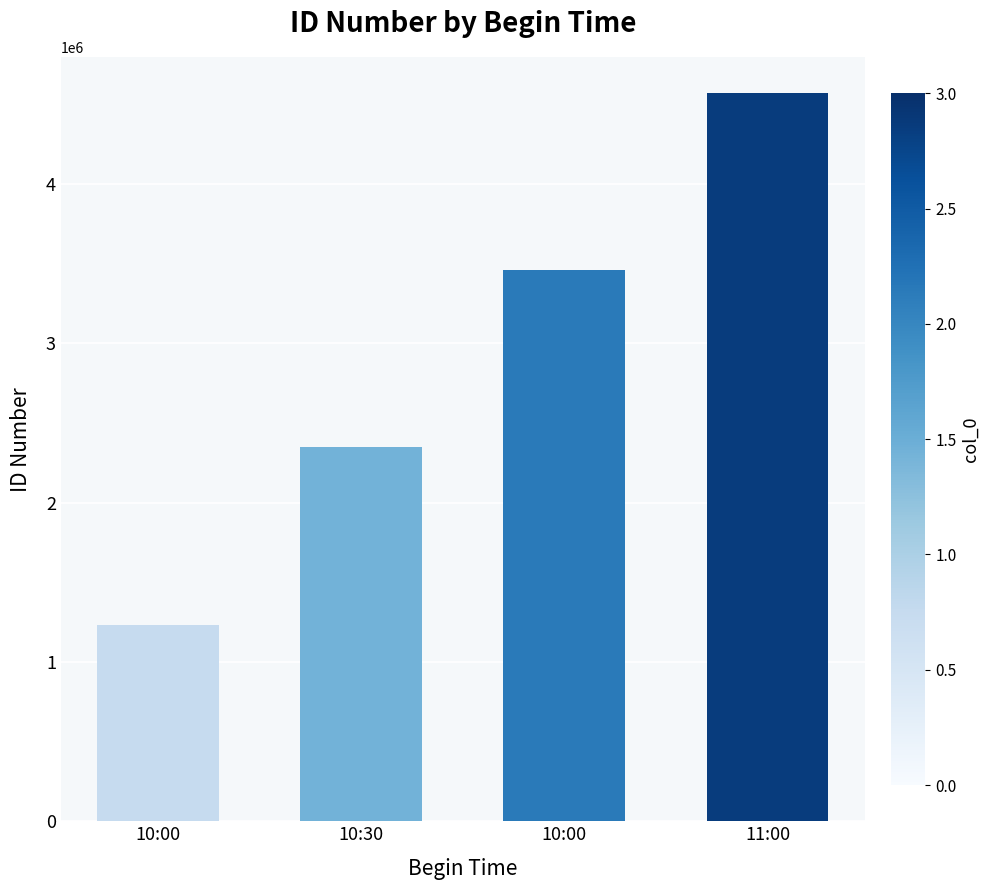

At which label does the data first exceed 3456789?

11:00